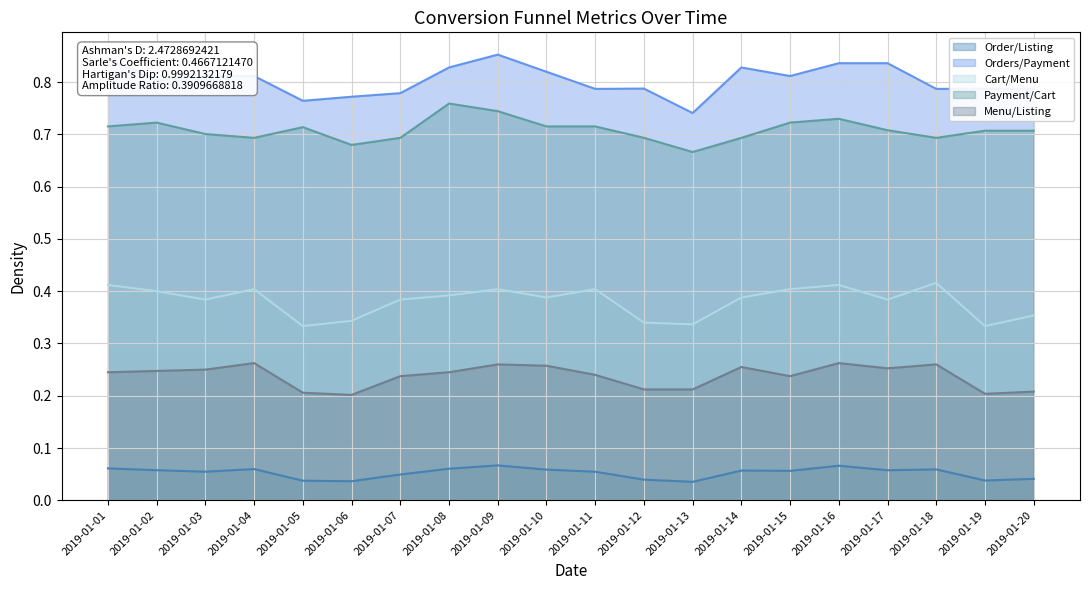

Reading right to left, extract all data points from this chart.

Order/Listing: 2019-01-20=0.0	2019-01-19=0.0	2019-01-18=0.1	2019-01-17=0.1	2019-01-16=0.1	2019-01-15=0.1	2019-01-14=0.1	2019-01-13=0.0	2019-01-12=0.0	2019-01-11=0.1	2019-01-10=0.1	2019-01-09=0.1	2019-01-08=0.1	2019-01-07=0.0	2019-01-06=0.0	2019-01-05=0.0	2019-01-04=0.1	2019-01-03=0.1	2019-01-02=0.1	2019-01-01=0.1
Orders/Payment: 2019-01-20=0.8	2019-01-19=0.8	2019-01-18=0.8	2019-01-17=0.8	2019-01-16=0.8	2019-01-15=0.8	2019-01-14=0.8	2019-01-13=0.7	2019-01-12=0.8	2019-01-11=0.8	2019-01-10=0.8	2019-01-09=0.9	2019-01-08=0.8	2019-01-07=0.8	2019-01-06=0.8	2019-01-05=0.8	2019-01-04=0.8	2019-01-03=0.8	2019-01-02=0.8	2019-01-01=0.8
Cart/Menu: 2019-01-20=0.4	2019-01-19=0.3	2019-01-18=0.4	2019-01-17=0.4	2019-01-16=0.4	2019-01-15=0.4	2019-01-14=0.4	2019-01-13=0.3	2019-01-12=0.3	2019-01-11=0.4	2019-01-10=0.4	2019-01-09=0.4	2019-01-08=0.4	2019-01-07=0.4	2019-01-06=0.3	2019-01-05=0.3	2019-01-04=0.4	2019-01-03=0.4	2019-01-02=0.4	2019-01-01=0.4
Payment/Cart: 2019-01-20=0.7	2019-01-19=0.7	2019-01-18=0.7	2019-01-17=0.7	2019-01-16=0.7	2019-01-15=0.7	2019-01-14=0.7	2019-01-13=0.7	2019-01-12=0.7	2019-01-11=0.7	2019-01-10=0.7	2019-01-09=0.7	2019-01-08=0.8	2019-01-07=0.7	2019-01-06=0.7	2019-01-05=0.7	2019-01-04=0.7	2019-01-03=0.7	2019-01-02=0.7	2019-01-01=0.7
Menu/Listing: 2019-01-20=0.2	2019-01-19=0.2	2019-01-18=0.3	2019-01-17=0.3	2019-01-16=0.3	2019-01-15=0.2	2019-01-14=0.3	2019-01-13=0.2	2019-01-12=0.2	2019-01-11=0.2	2019-01-10=0.3	2019-01-09=0.3	2019-01-08=0.2	2019-01-07=0.2	2019-01-06=0.2	2019-01-05=0.2	2019-01-04=0.3	2019-01-03=0.2	2019-01-02=0.2	2019-01-01=0.2